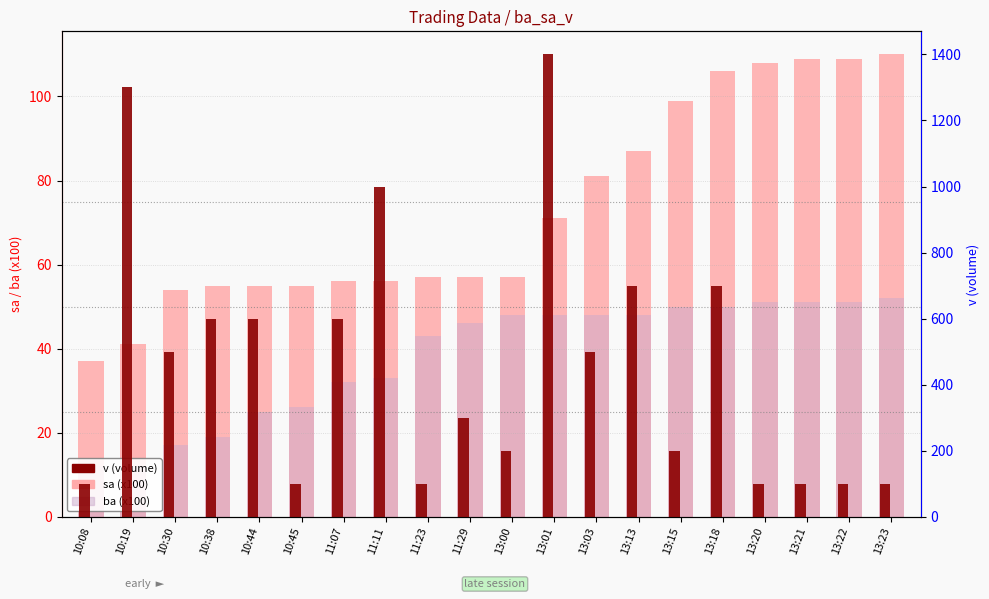

How many data points in ba (x100) are above 48?

6